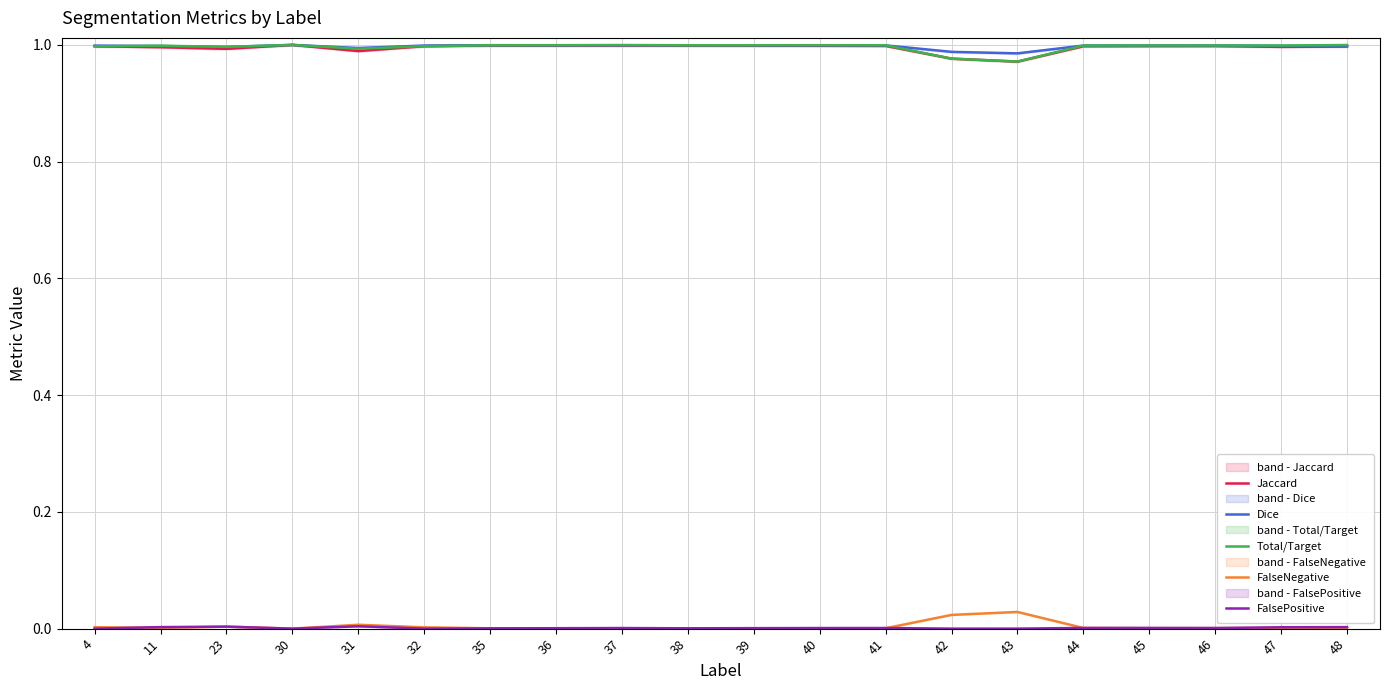

True or false: Total/Target and Jaccard cross at least once.

False